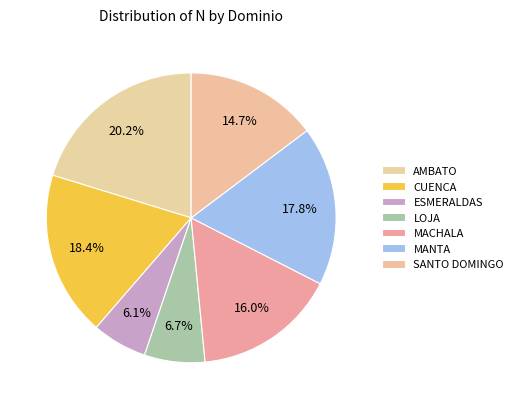

How many slices are in this pie chart?

7